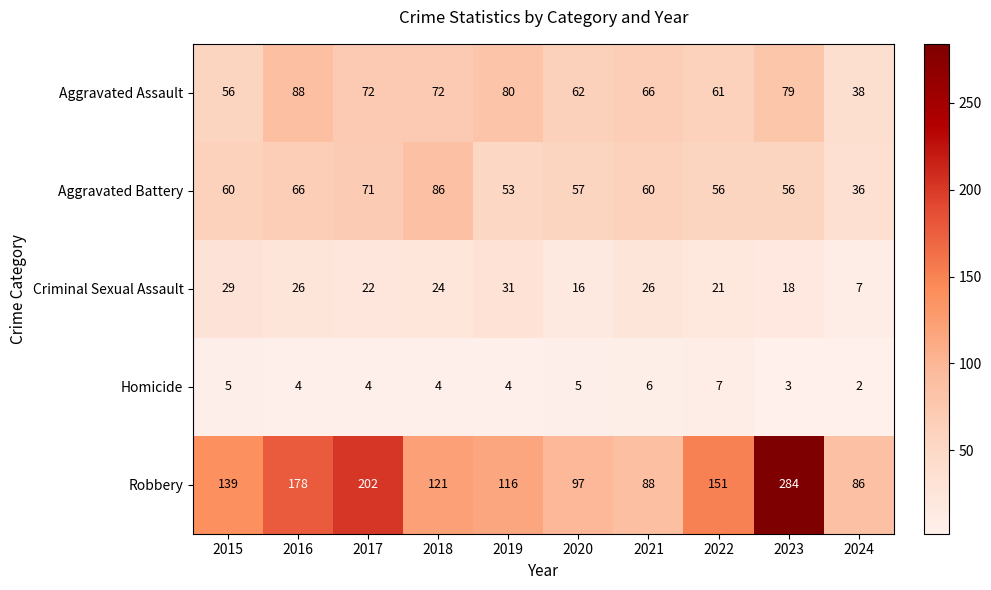

How many categories are shown in the chart?

10